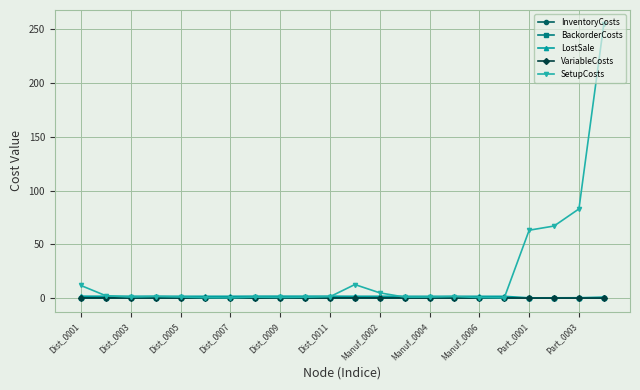

What is the maximum value for VariableCosts?

0.1